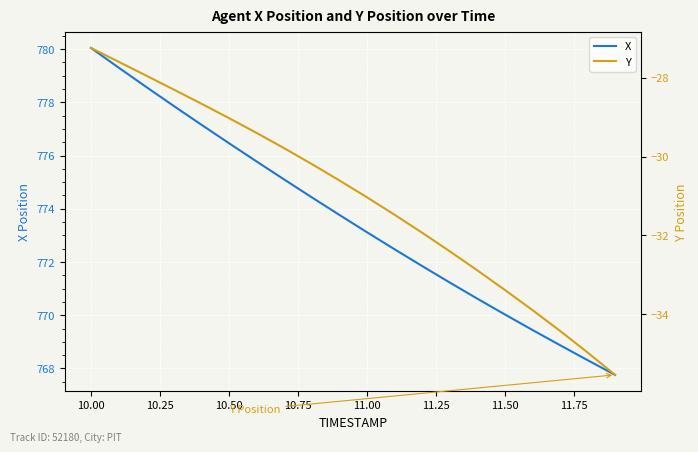

True or false: X has a value of 773.1 at 11.00.

True